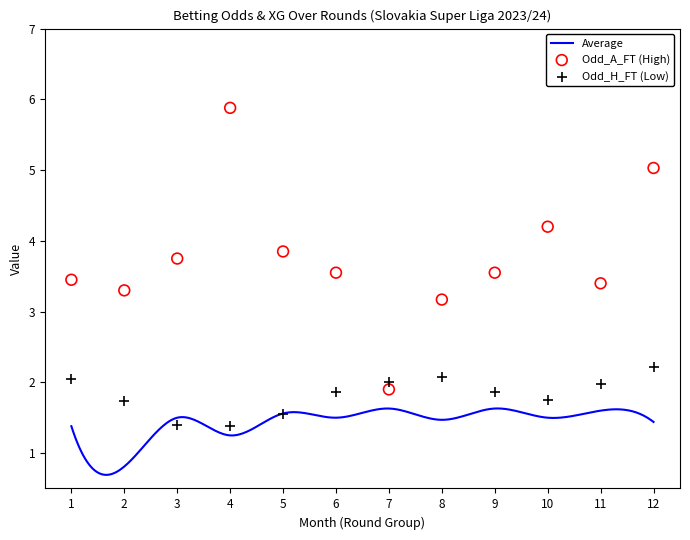

At which category is the sum across all series the highest?

4